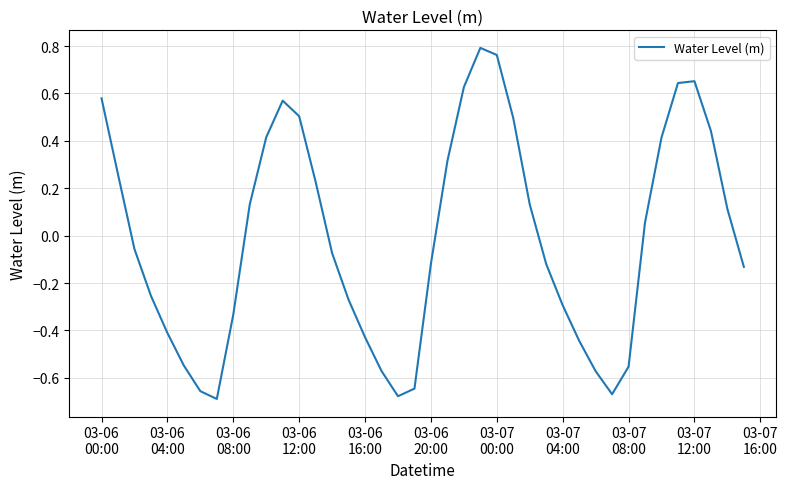

What is the difference between the second highest and minimum values?

1.5